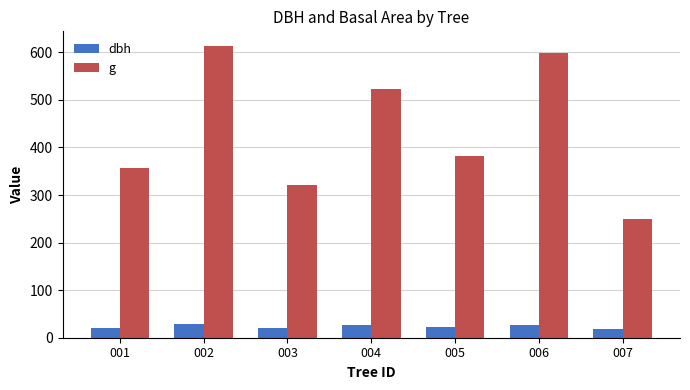

What is the difference between the highest and lowest values at 002?

585.4